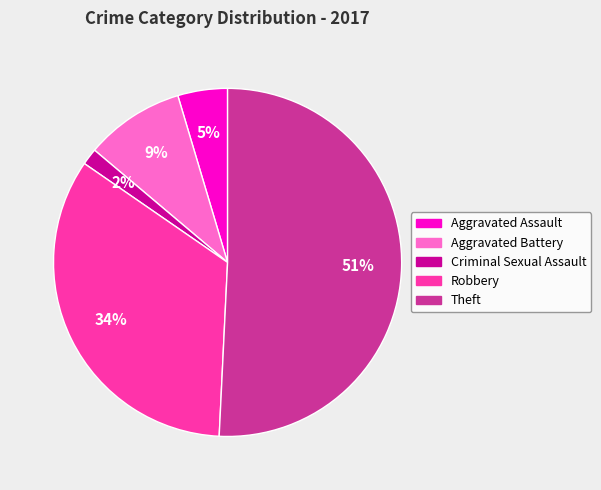

The Criminal Sexual Assault slice represents 9% of the pie. True or false?

False